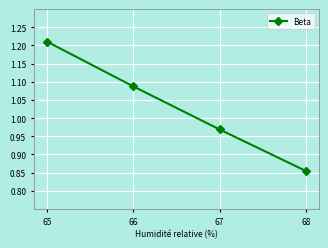

Does the chart have visible grid lines?

Yes